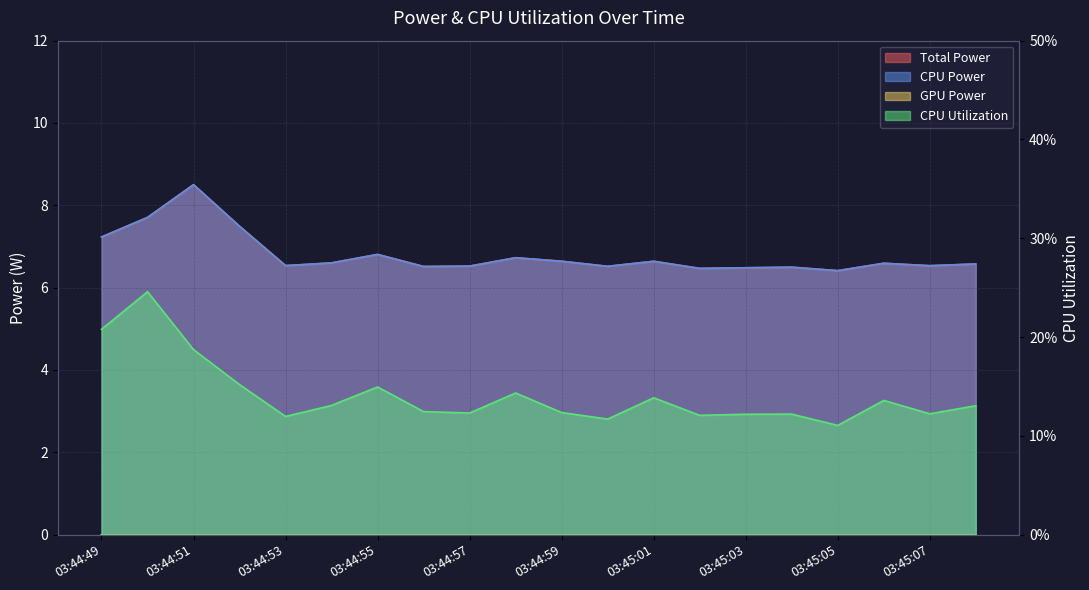

Reading left to right, list all the values displayed in this chart.

Total Power: 03:44:49=7.2	03:44:50=7.7	03:44:51=8.5	03:44:52=7.5	03:44:53=6.5	03:44:54=6.6	03:44:55=6.8	03:44:56=6.5	03:44:57=6.5	03:44:58=6.7	03:44:59=6.6	03:45:00=6.5	03:45:01=6.6	03:45:02=6.5	03:45:03=6.5	03:45:04=6.5	03:45:05=6.4	03:45:06=6.6	03:45:07=6.5	03:45:08=6.6
CPU Power: 03:44:49=7.2	03:44:50=7.7	03:44:51=8.5	03:44:52=7.5	03:44:53=6.5	03:44:54=6.6	03:44:55=6.8	03:44:56=6.5	03:44:57=6.5	03:44:58=6.7	03:44:59=6.6	03:45:00=6.5	03:45:01=6.6	03:45:02=6.5	03:45:03=6.5	03:45:04=6.5	03:45:05=6.4	03:45:06=6.6	03:45:07=6.5	03:45:08=6.6
CPU Utilization: 03:44:49=0.2	03:44:50=0.2	03:44:51=0.2	03:44:52=0.2	03:44:53=0.1	03:44:54=0.1	03:44:55=0.1	03:44:56=0.1	03:44:57=0.1	03:44:58=0.1	03:44:59=0.1	03:45:00=0.1	03:45:01=0.1	03:45:02=0.1	03:45:03=0.1	03:45:04=0.1	03:45:05=0.1	03:45:06=0.1	03:45:07=0.1	03:45:08=0.1